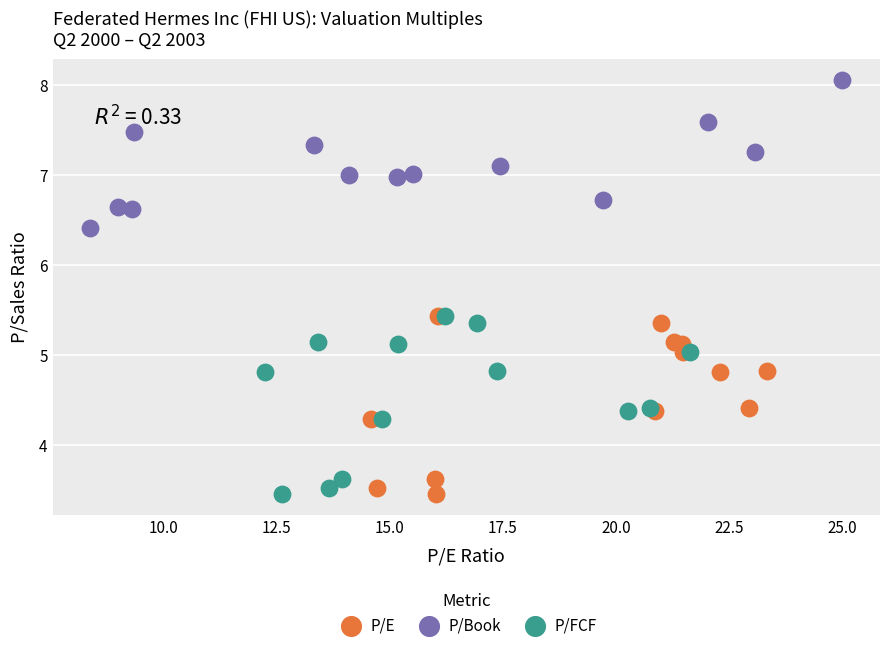

Which series contains the highest Y value?

P/Book